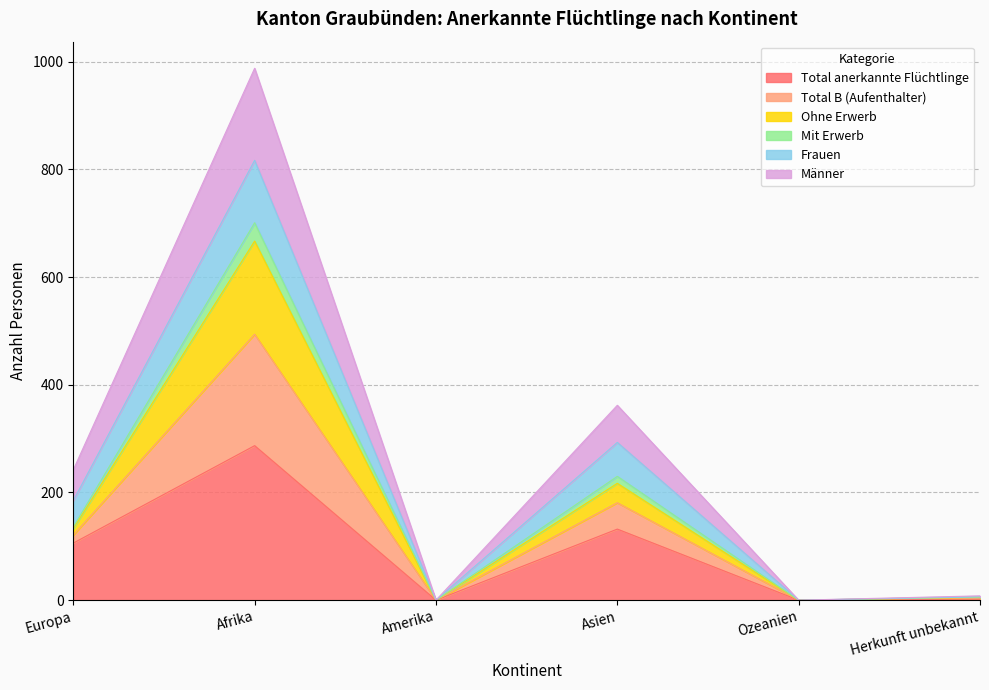

At which category does Ohne Erwerb reach its first local valley?

Amerika